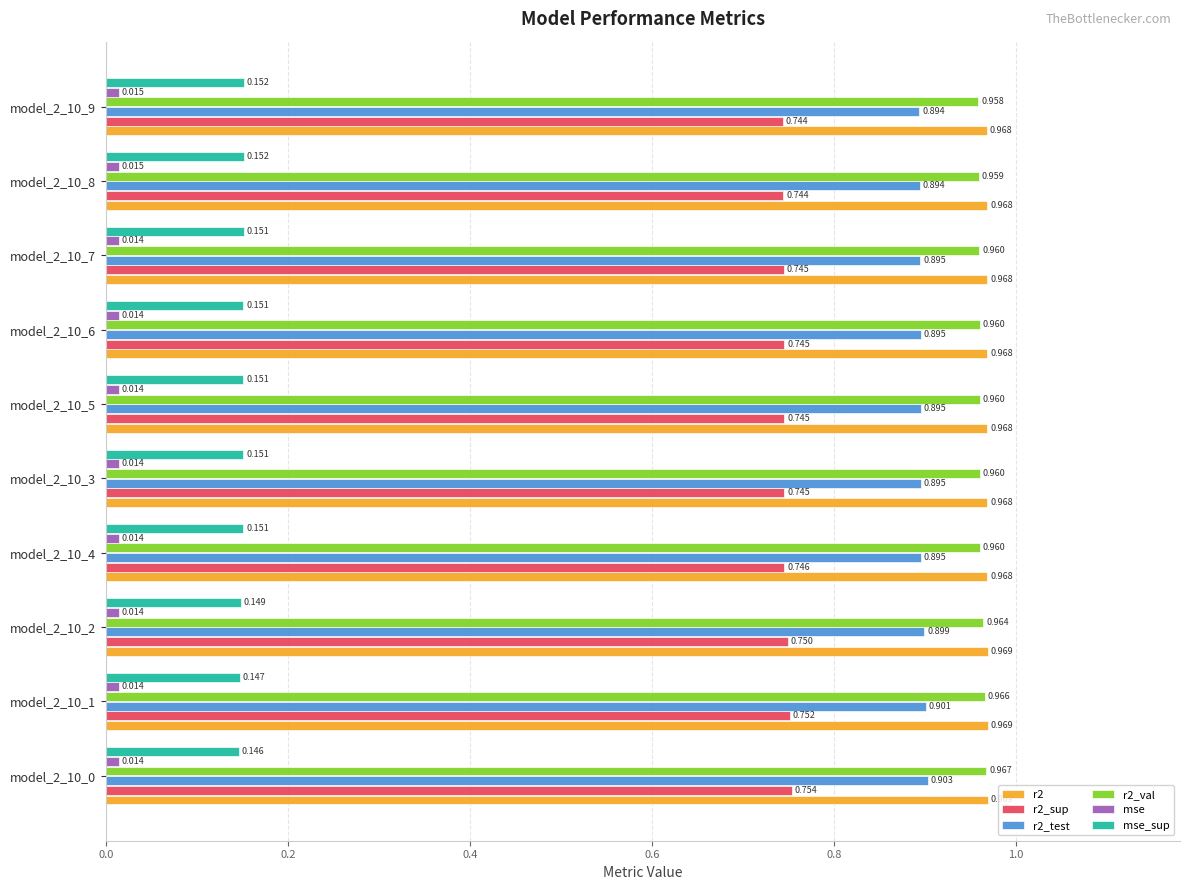

What is the label of the 9th bar from the left?

model_2_10_8